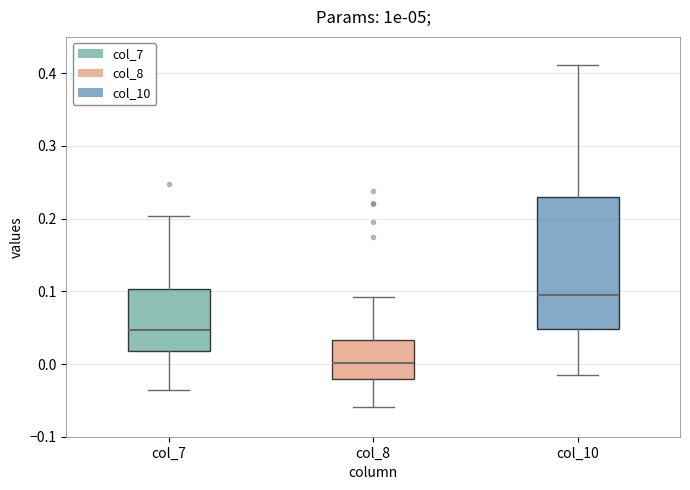

Reading left to right, transcribe this box plot: for each box, give where its median line is, the range the box spans, and where its two whiskers end, as read against the y-axis. The values are not printed on the chart, so give them approximately, as read against the axis.

col_7: median 0.05, box 0.02 to 0.10, whiskers -0.04 to 0.20
col_8: median 0.00, box -0.02 to 0.03, whiskers -0.06 to 0.09
col_10: median 0.09, box 0.05 to 0.23, whiskers -0.01 to 0.41